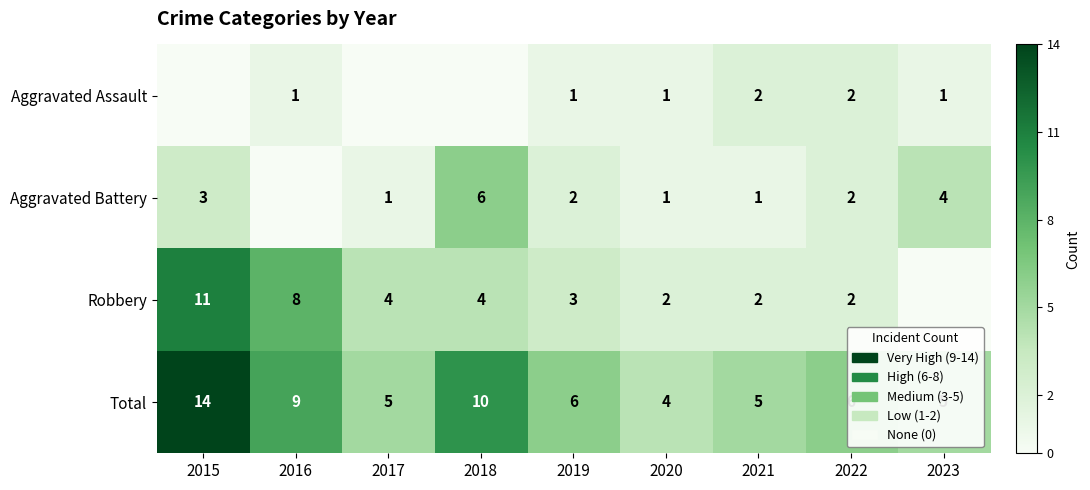

Which category has the highest value in the Total series?

2015